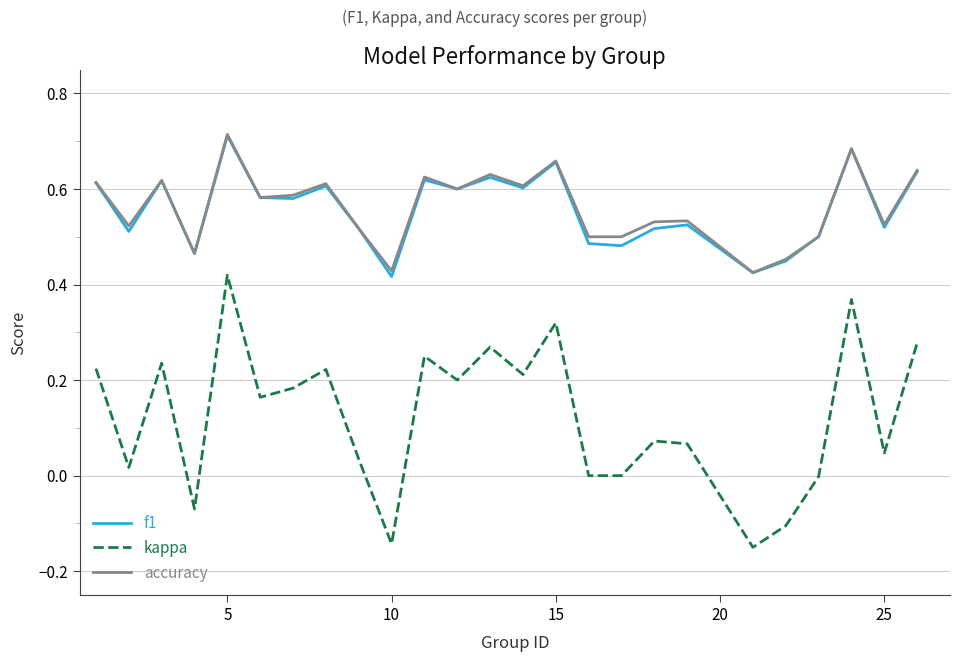

Which series has the largest range (max minus min)?

kappa